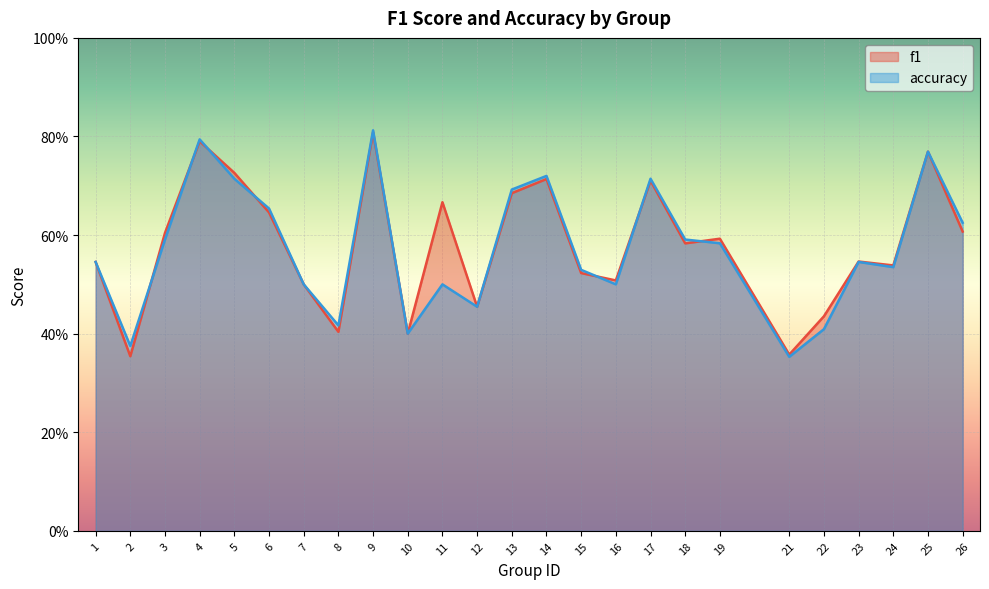

Read the accuracy value at 12.

0.5